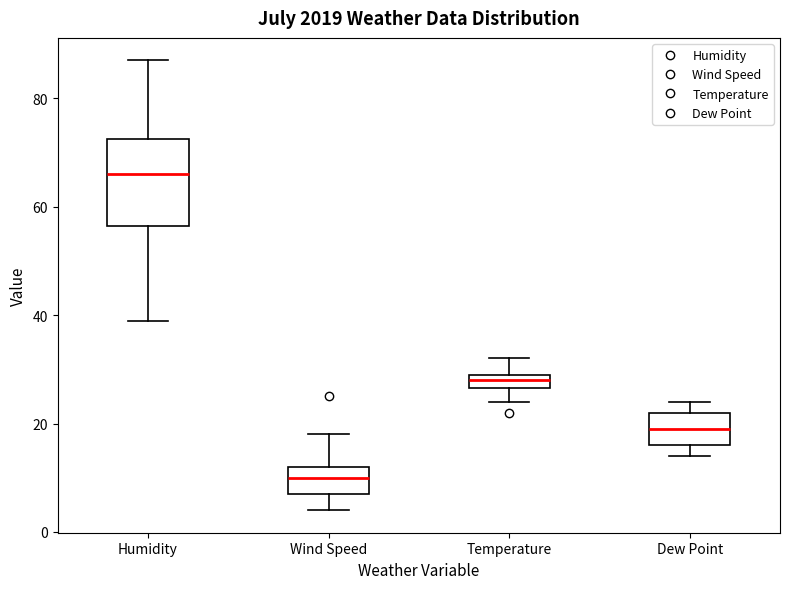

Which box's median line is the highest?

Humidity